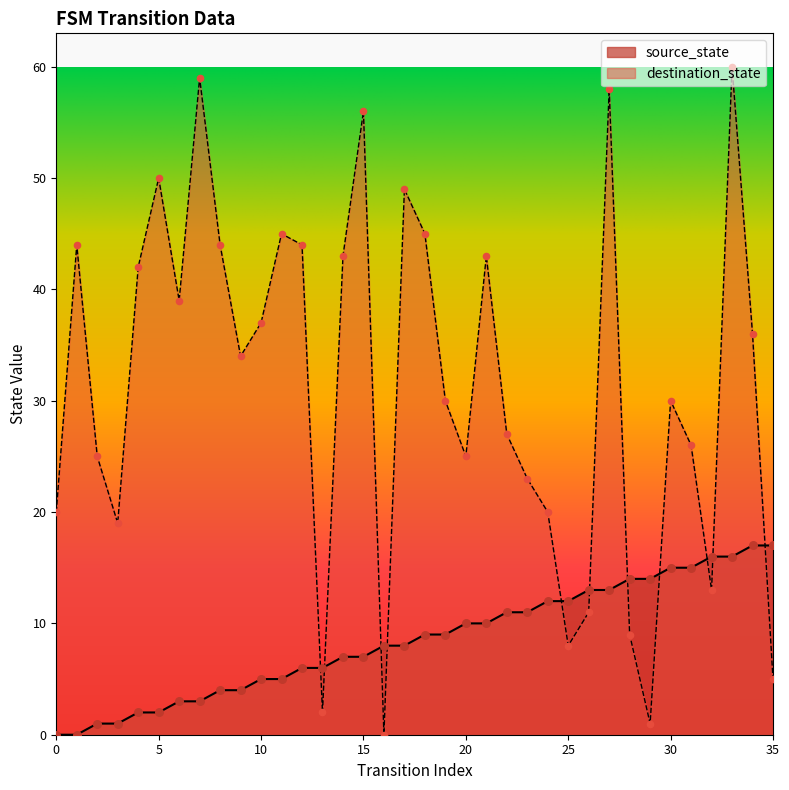

Which series has the largest Y range (max minus min)?

destination_state